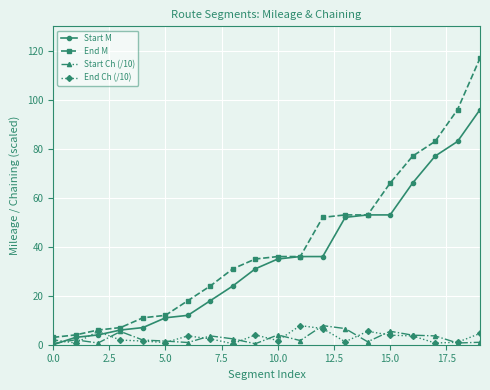

How many distinct data groups are displayed?

4